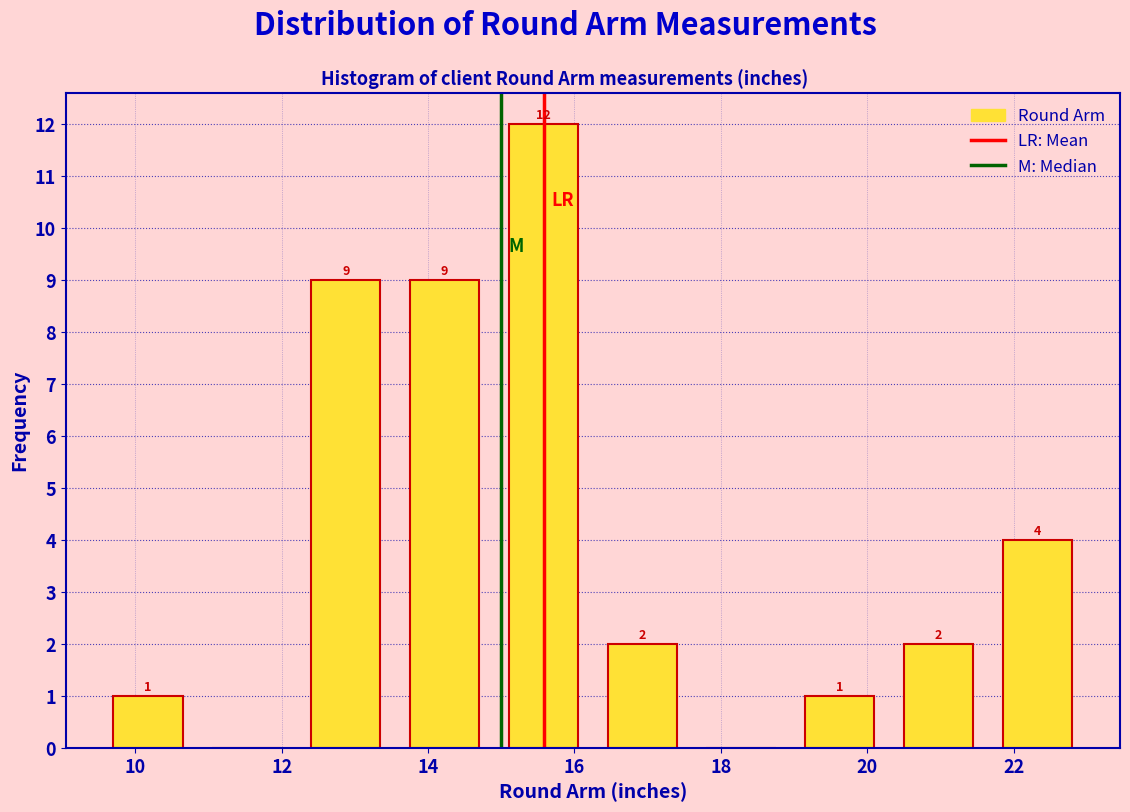

Over which range of the x-axis is the bar tallest?

14.90 to 16.25